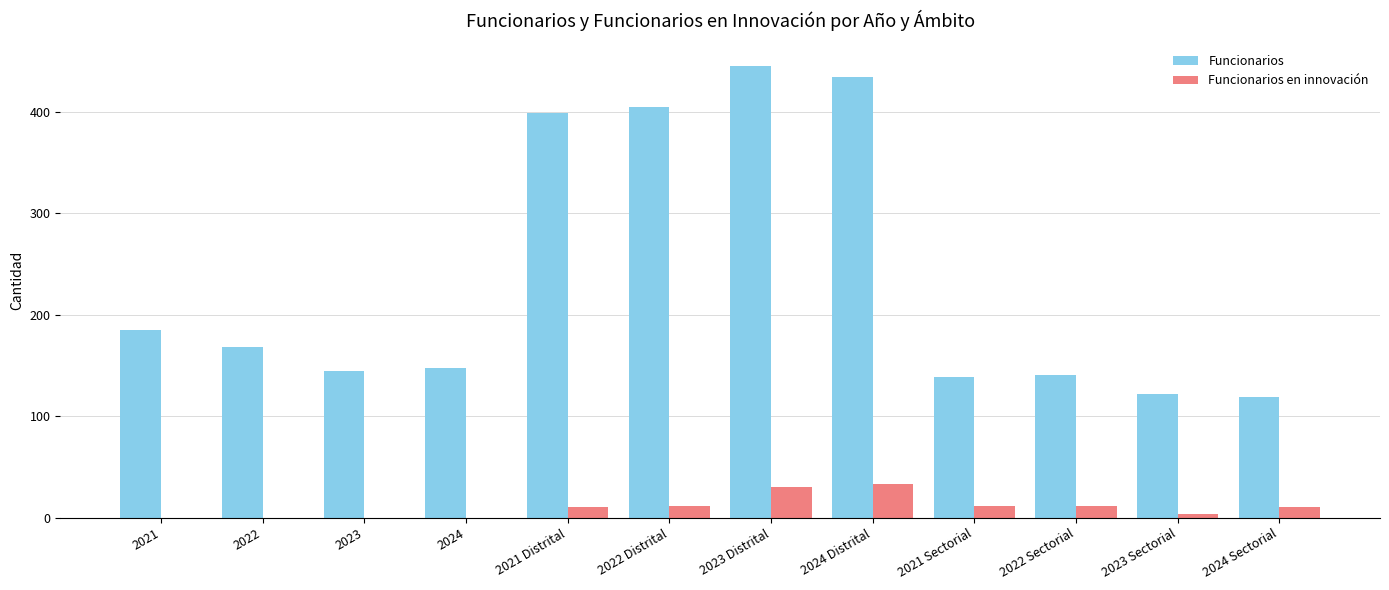

Which series changed the most between 2021 Distrital and 2024 Distrital?

Funcionarios